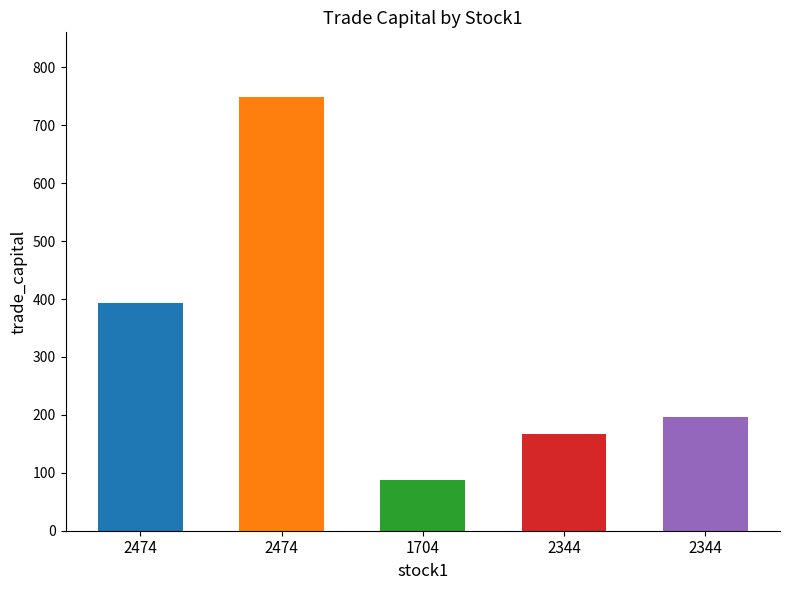

How many bars are there in total?

5